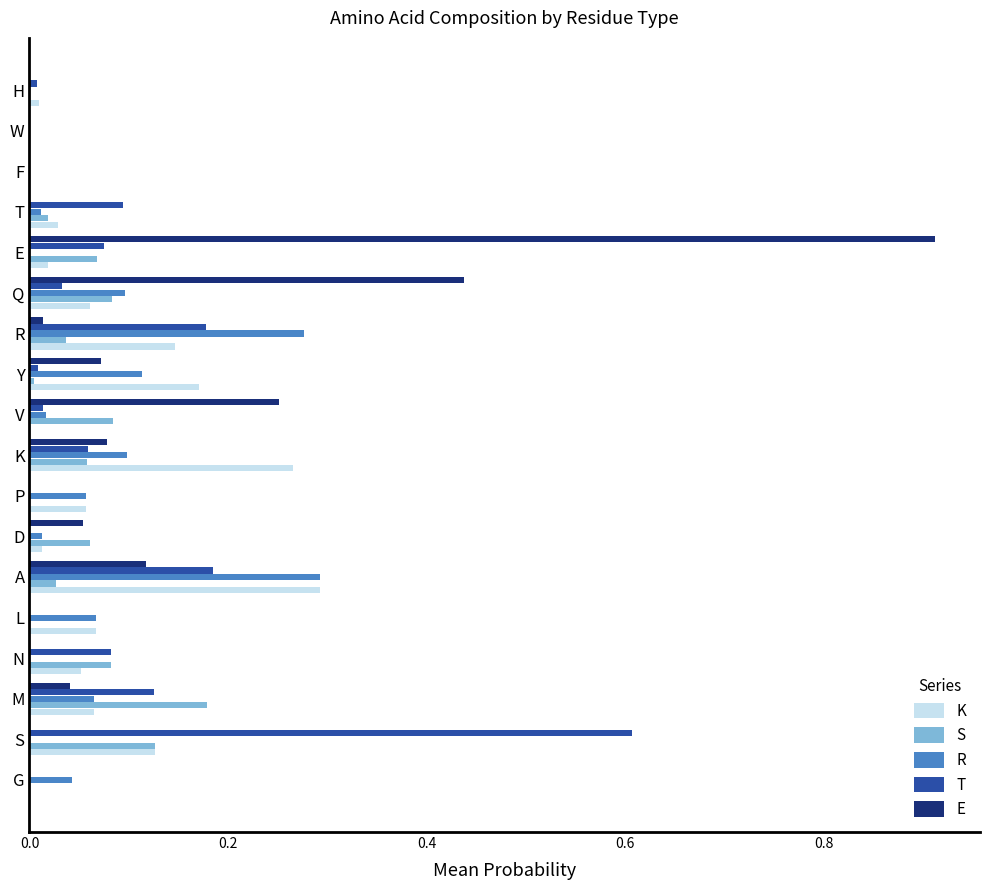

Between G and V, which series saw the biggest shift?

E